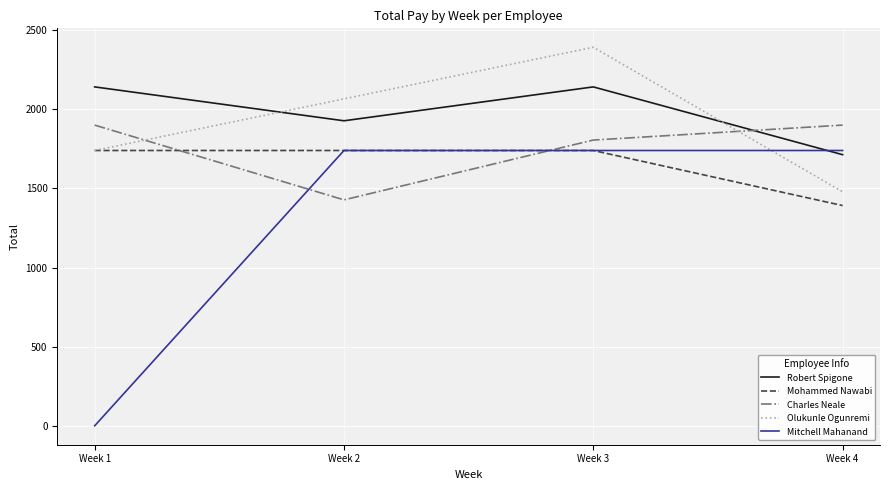

Which series has the largest range (max minus min)?

Mitchell Mahanand